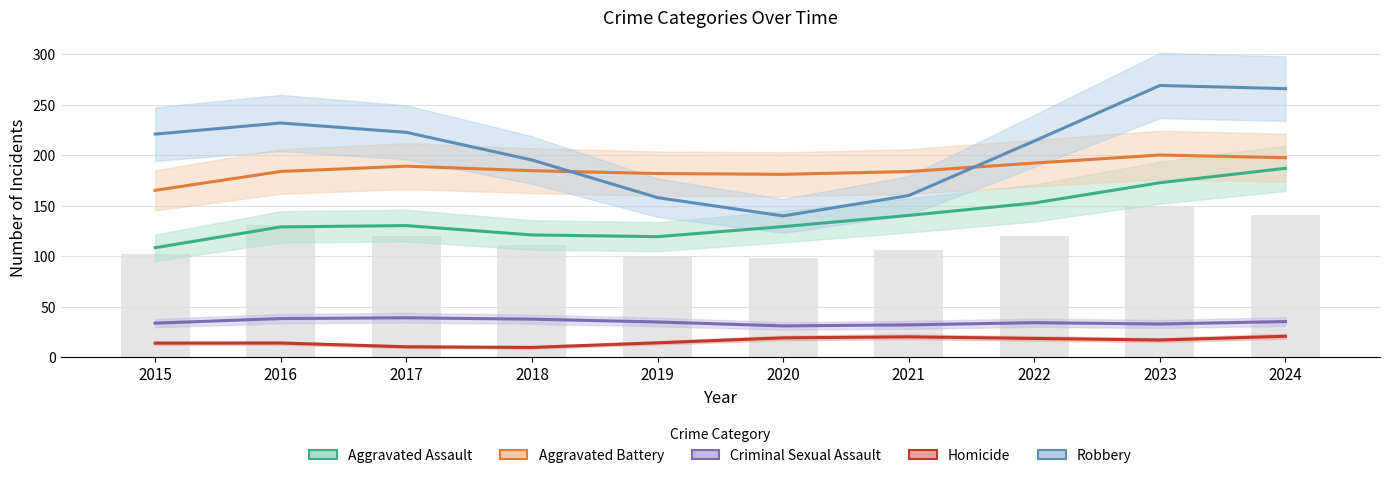

Does the chart contain stacked bars?

No